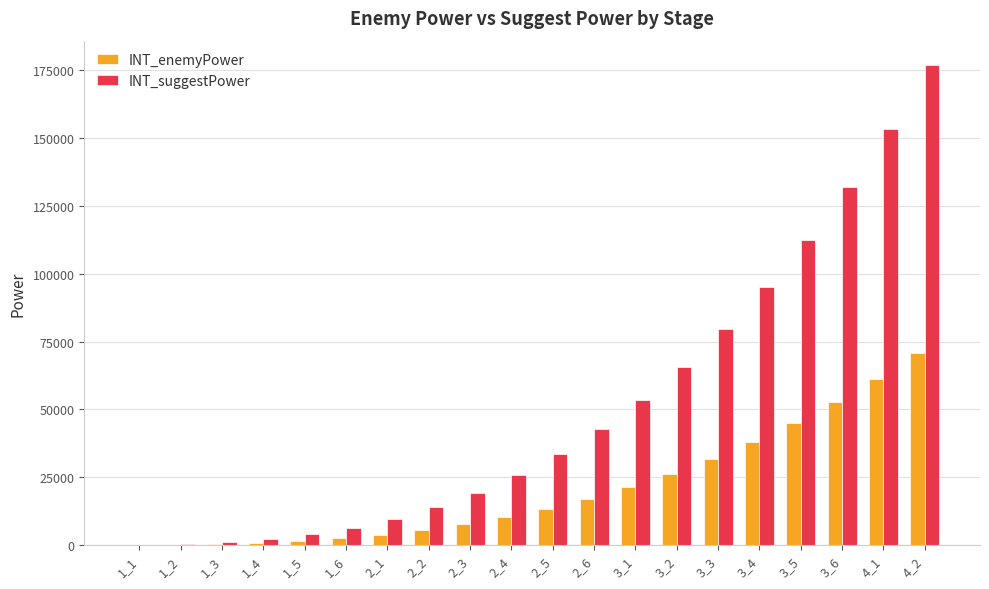

Is the value of INT_suggestPower at 3_4 greater than the value of INT_enemyPower at 3_4?

Yes